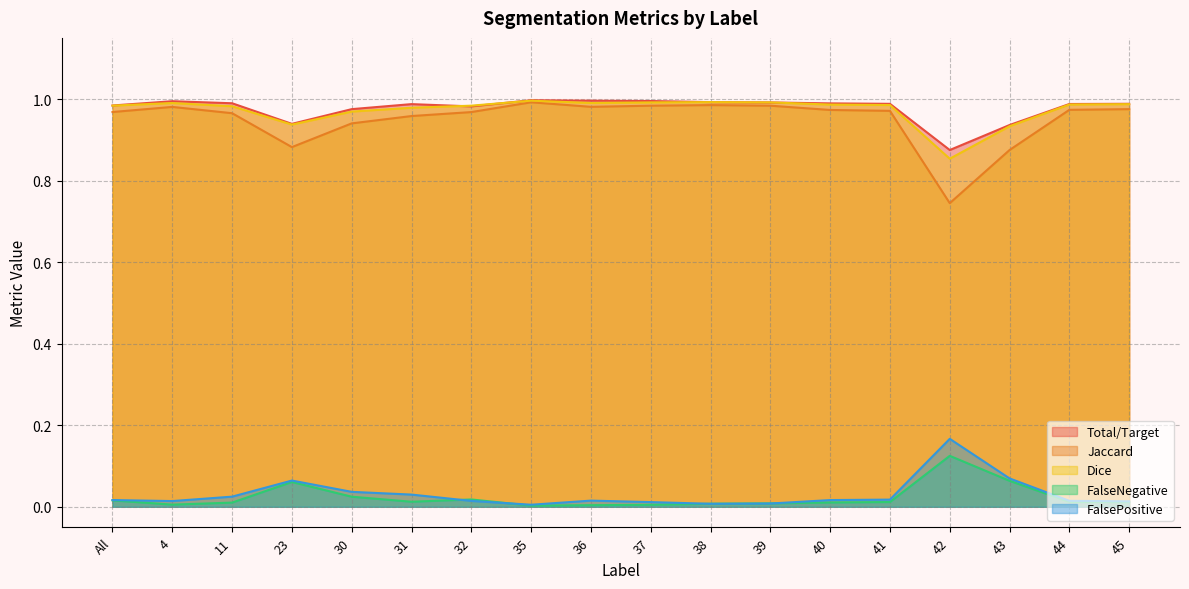

Reading right to left, list all the values displayed in this chart.

Total/Target: 1.0	1.0	0.9	0.9	1.0	1.0	1.0	1.0	1.0	1.0	1.0	1.0	1.0	1.0	0.9	1.0	1.0	1.0
Jaccard: 1.0	1.0	0.9	0.7	1.0	1.0	1.0	1.0	1.0	1.0	1.0	1.0	1.0	0.9	0.9	1.0	1.0	1.0
Dice: 1.0	1.0	0.9	0.9	1.0	1.0	1.0	1.0	1.0	1.0	1.0	1.0	1.0	1.0	0.9	1.0	1.0	1.0
FalseNegative: 0.0	0.0	0.1	0.1	0.0	0.0	0.0	0.0	0.0	0.0	0.0	0.0	0.0	0.0	0.1	0.0	0.0	0.0
FalsePositive: 0.0	0.0	0.1	0.2	0.0	0.0	0.0	0.0	0.0	0.0	0.0	0.0	0.0	0.0	0.1	0.0	0.0	0.0